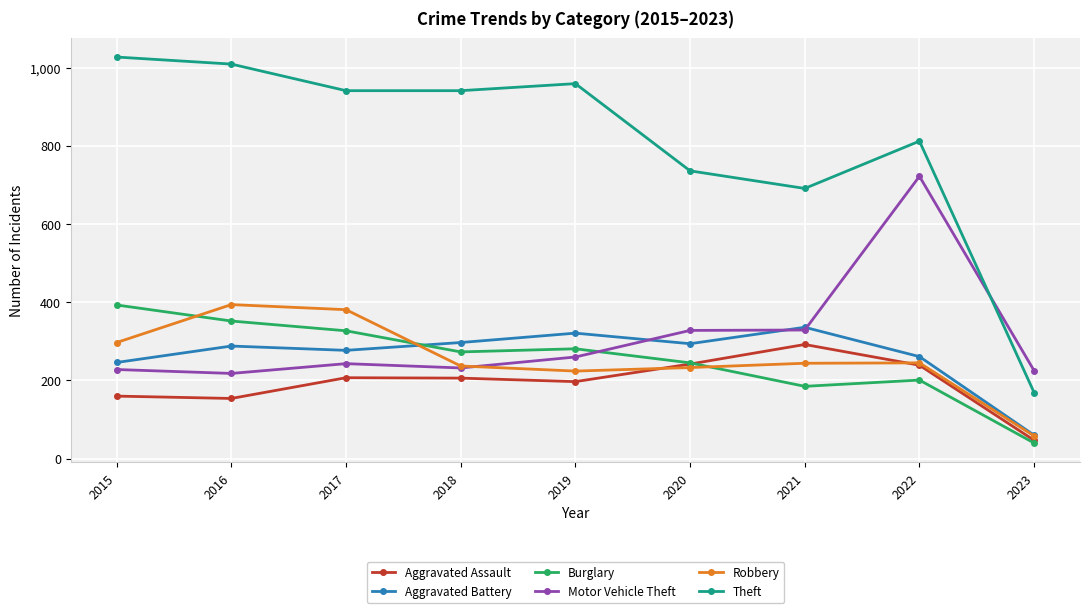

How many intersections are there between Burglary and Motor Vehicle Theft?

1